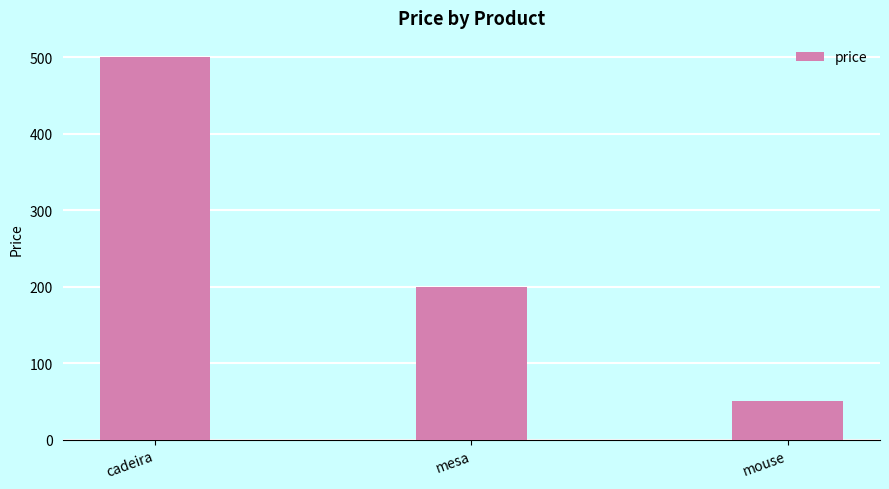

What is the difference between the values at mesa and mouse?

150